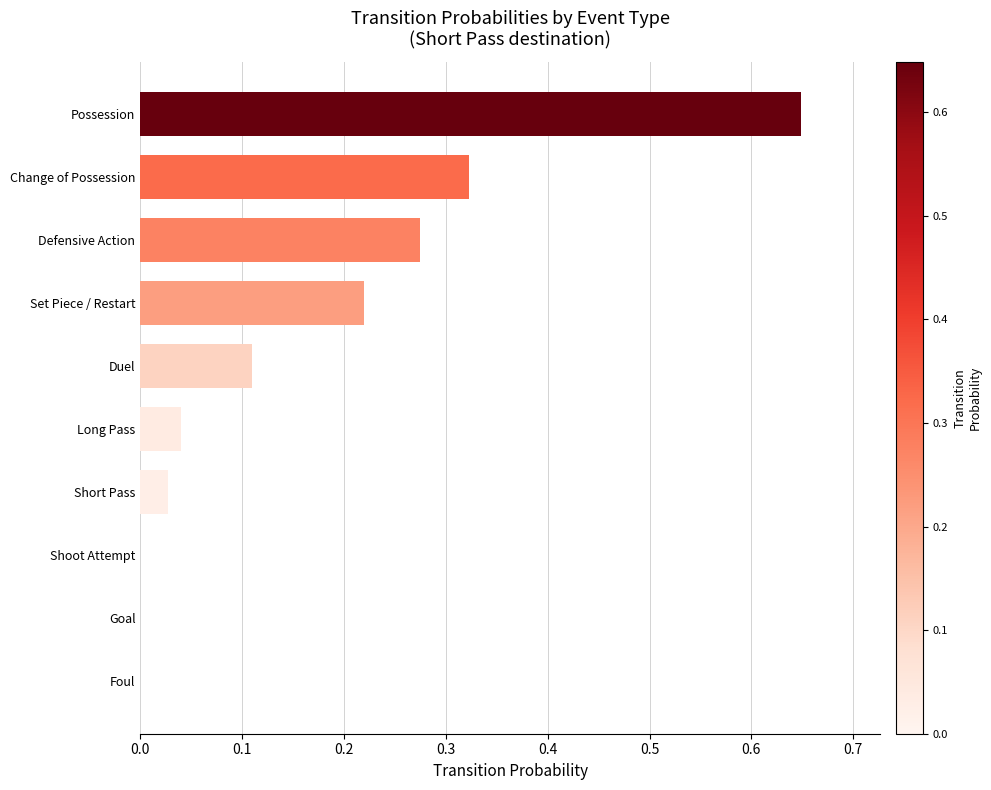

Is it true that the value at Defensive Action is 0.1?

False